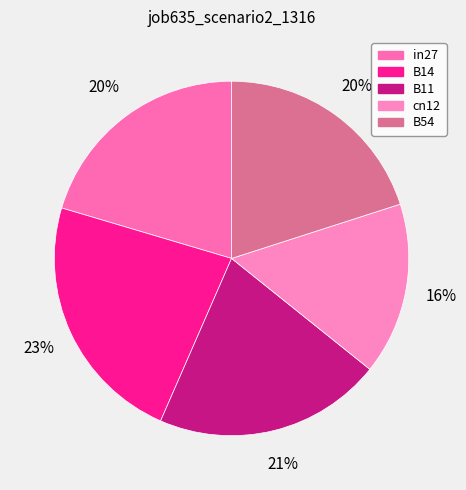

What portion of the pie excludes B11?

79.2%